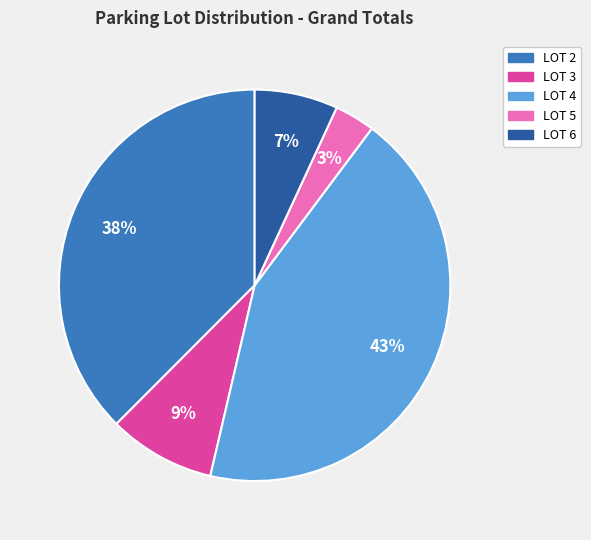

Combined, do LOT 3 and LOT 2 account for over 50%?

No